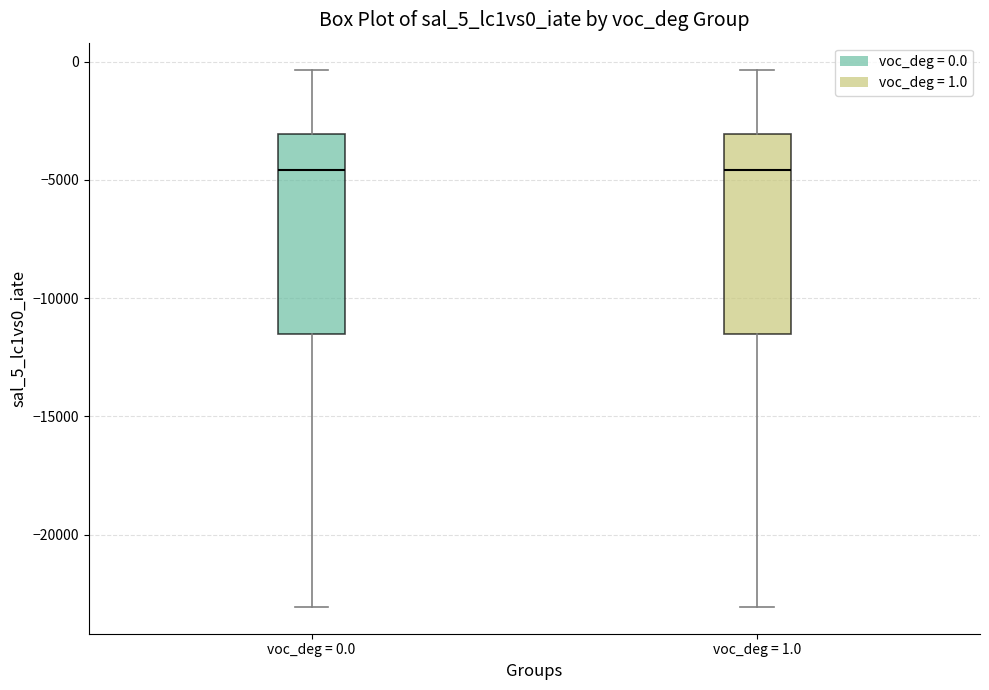

Reading left to right, transcribe this box plot: for each box, give where its median line is, the range the box spans, and where its two whiskers end, as read against the y-axis. The values are not printed on the chart, so give them approximately, as read against the axis.

voc_deg = 0.0: median -4500, box -11500 to -3000, whiskers -23000 to -500
voc_deg = 1.0: median -4500, box -11500 to -3000, whiskers -23000 to -500